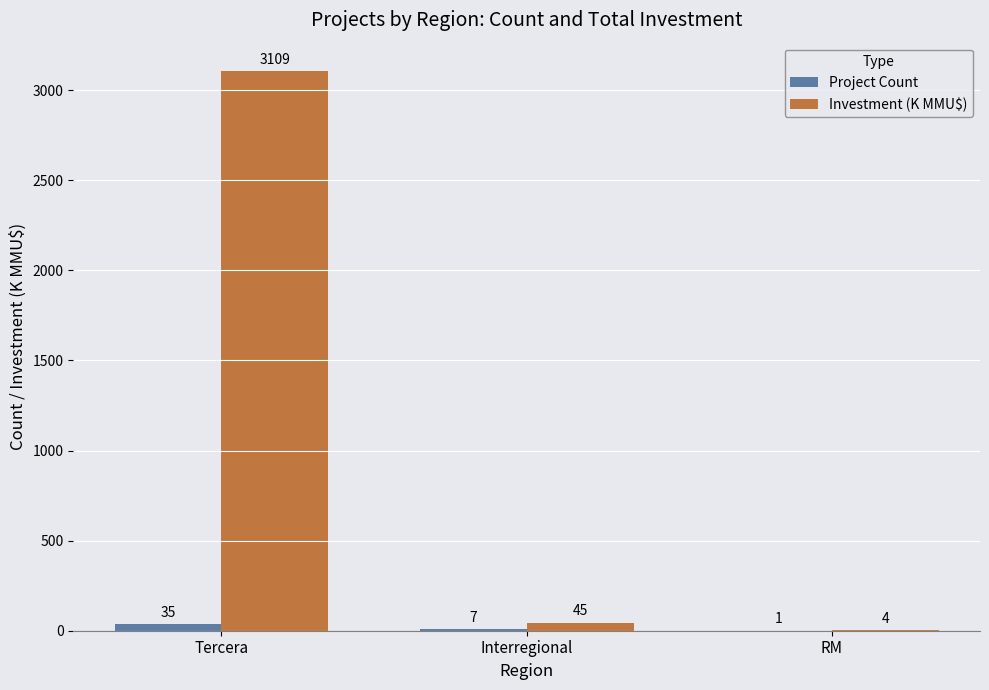

At which label is Project Count closest to 18?

Interregional